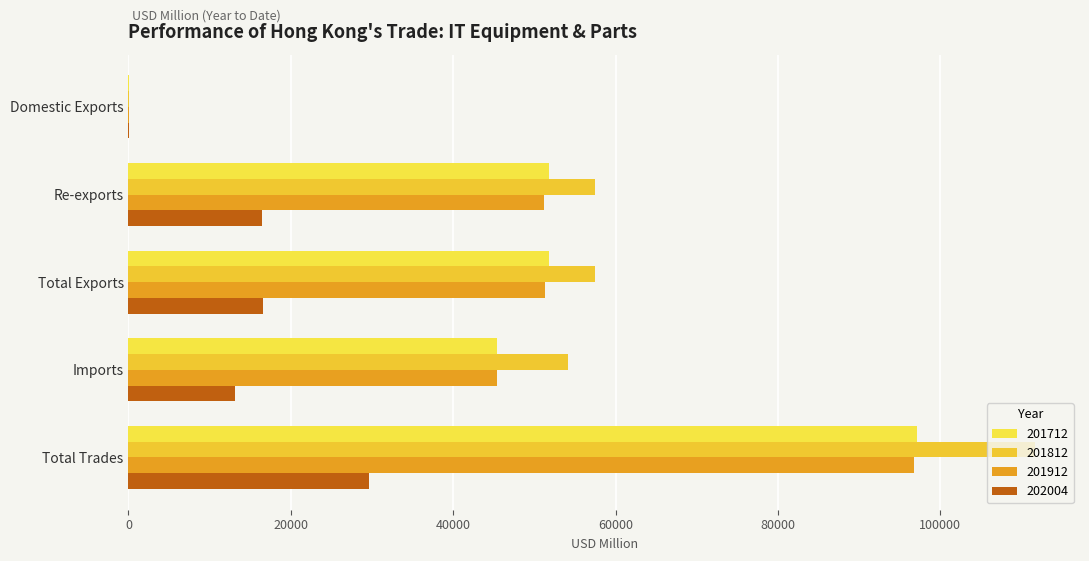

At which category is the sum across all series the highest?

Total Trades